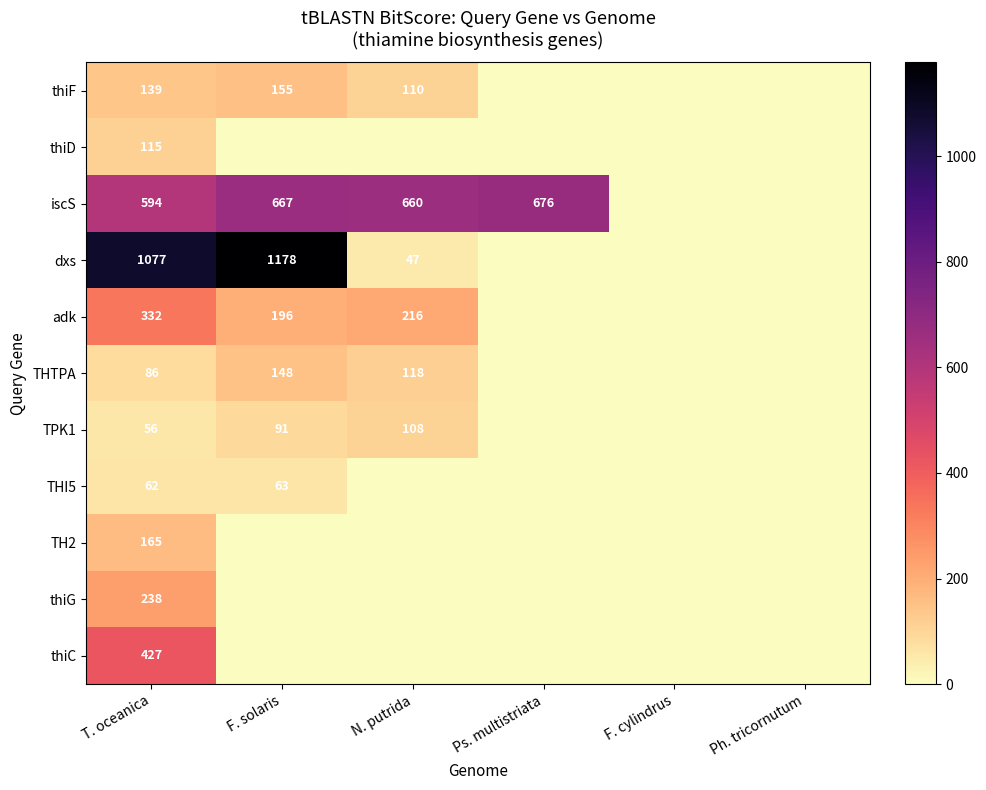

The value of TPK1 at N. putrida is 46. True or false?

False